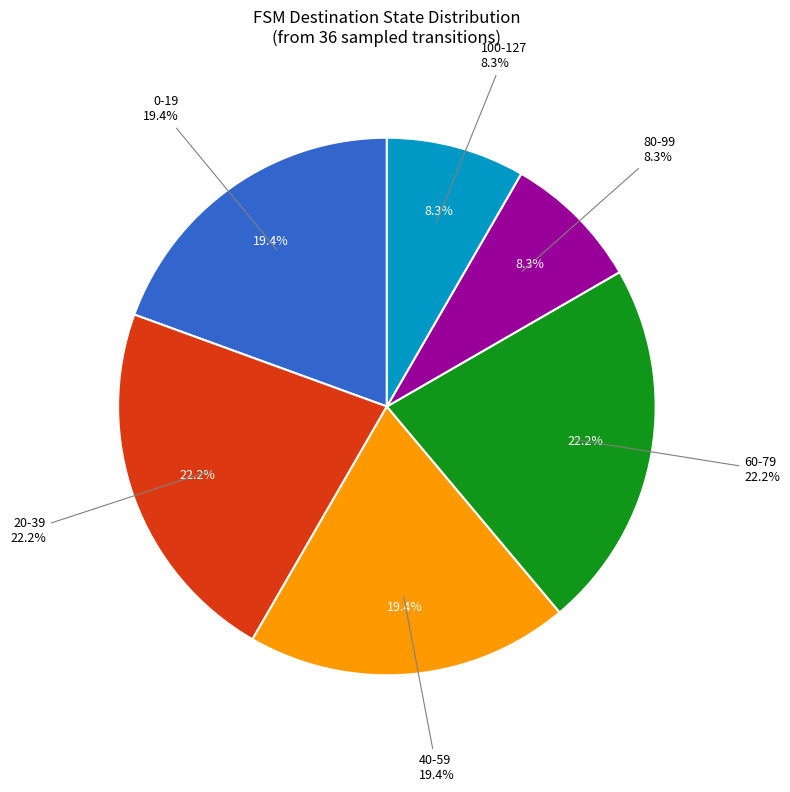

Is there any slice that represents more than half of the pie?

No